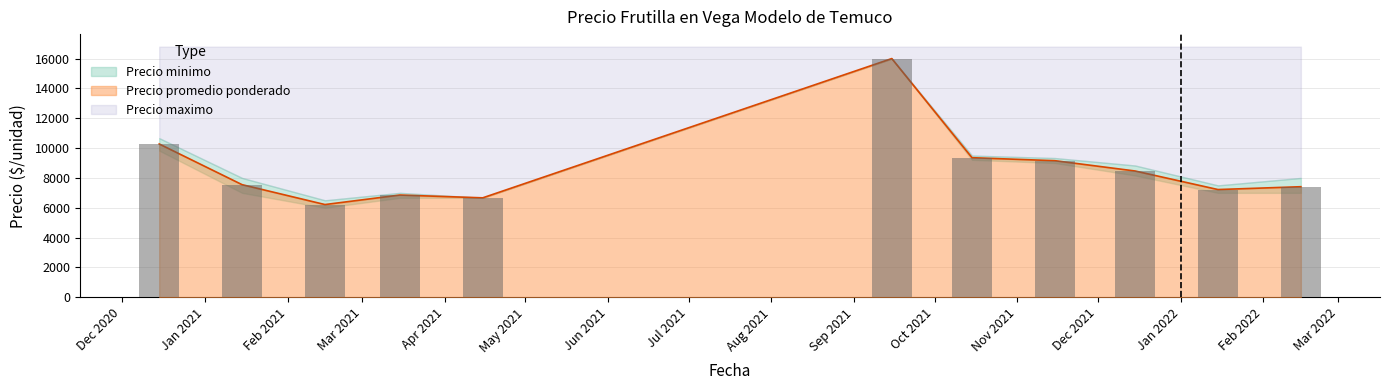

Are the bars horizontal?

No